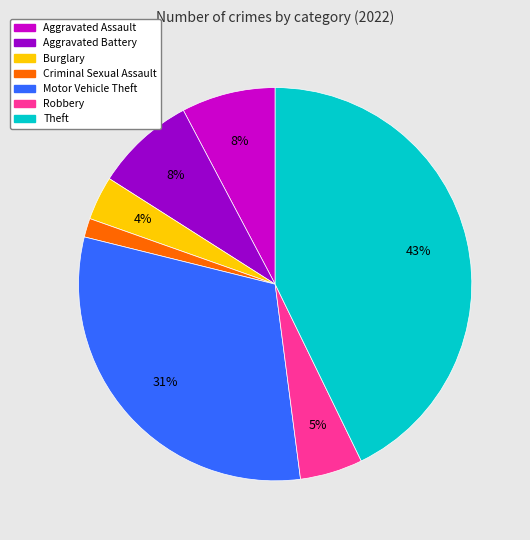

Does any single category account for the majority?

No